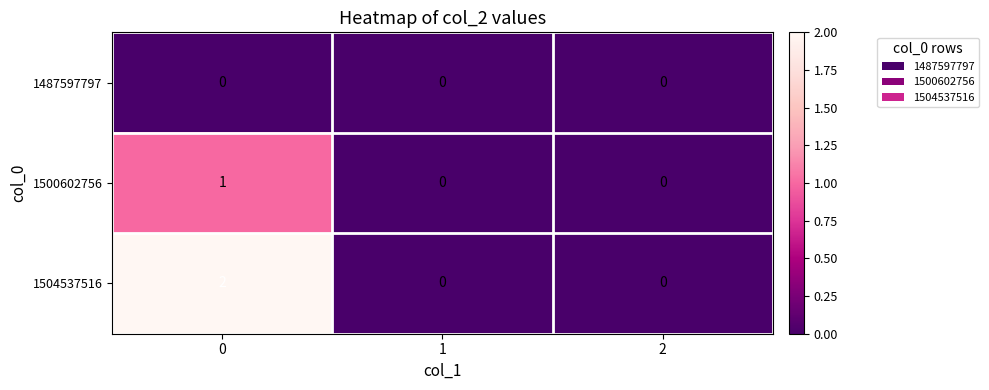

List the series in order of their peak value, highest first.

1504537516, 1500602756, 1487597797